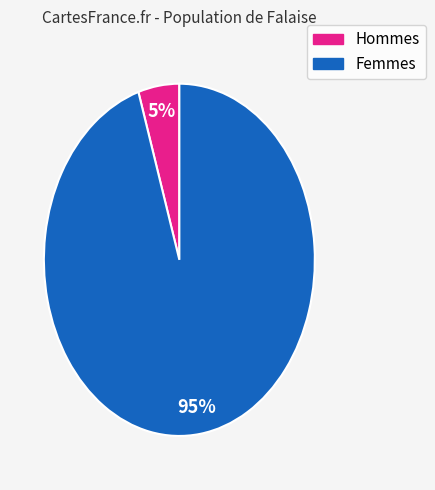

To the nearest percent, what is the average slice percentage?

50%